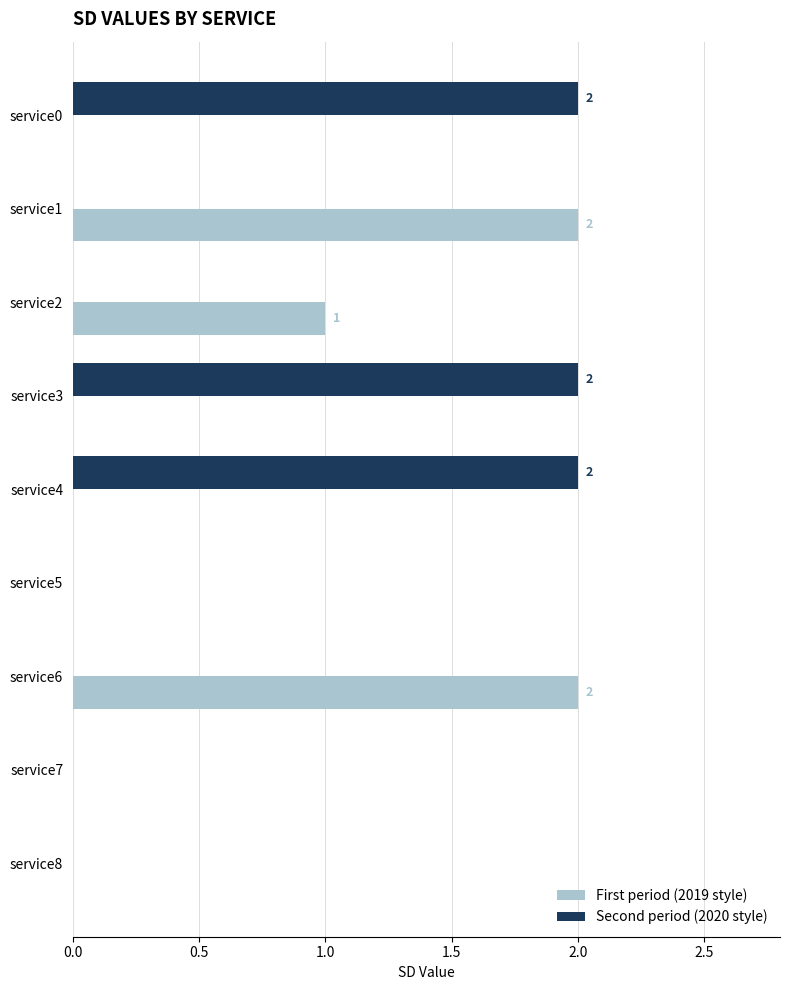

Count the number of data series in this chart.

2